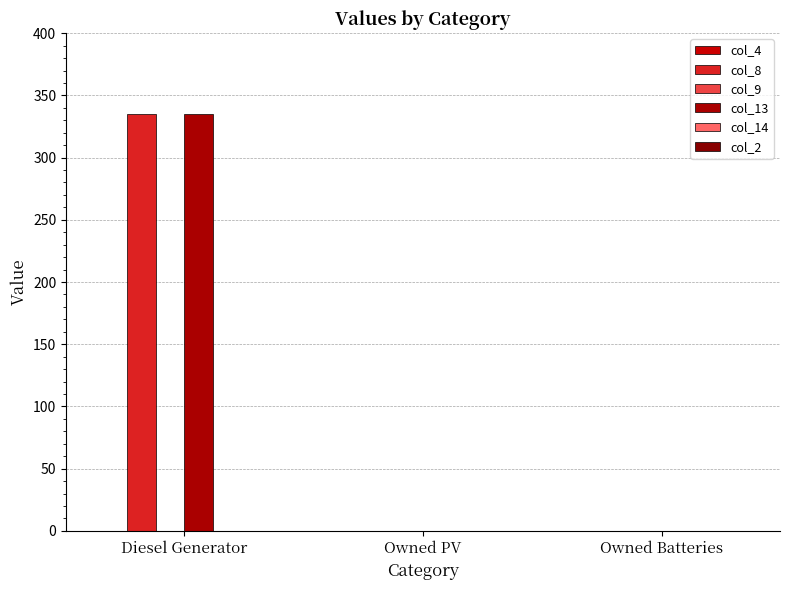

Between Diesel Generator and Owned PV, which series saw the biggest shift?

col_8